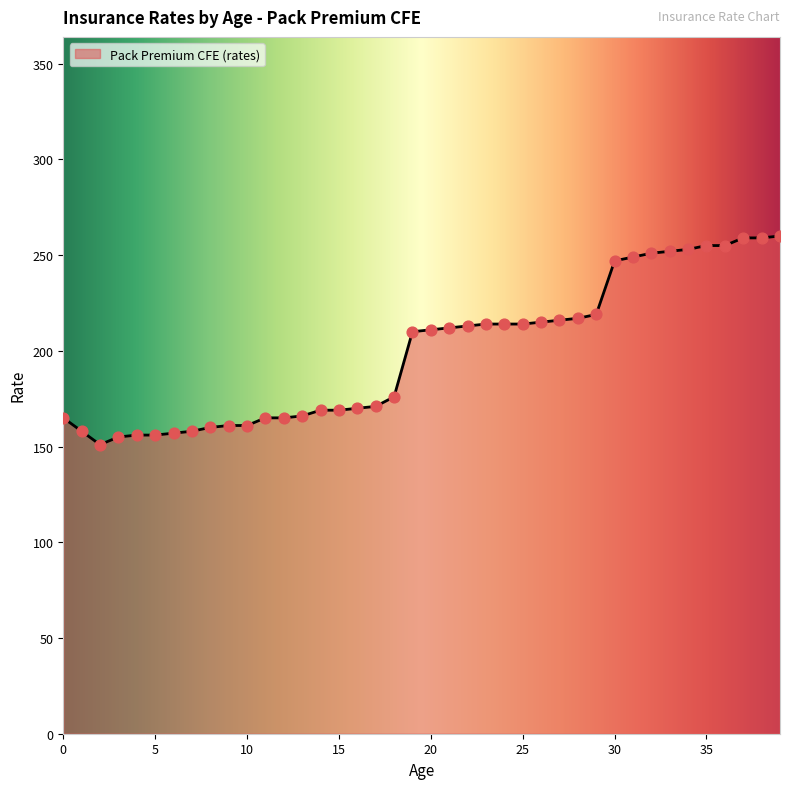

What is the difference between the maximum and minimum values?

109